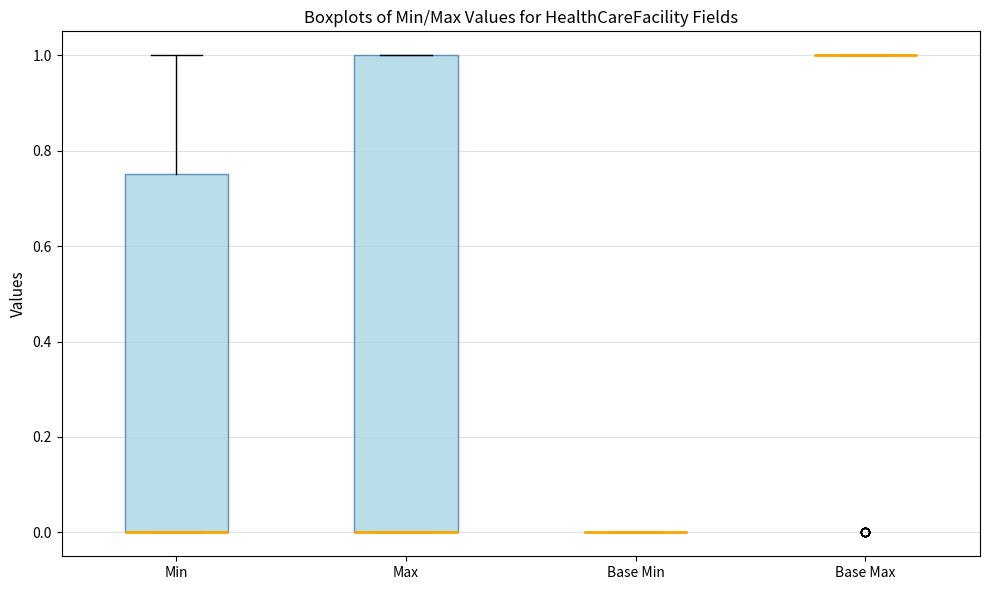

Comparing the boxes themselves (not the whiskers), which one is the tallest?

Max